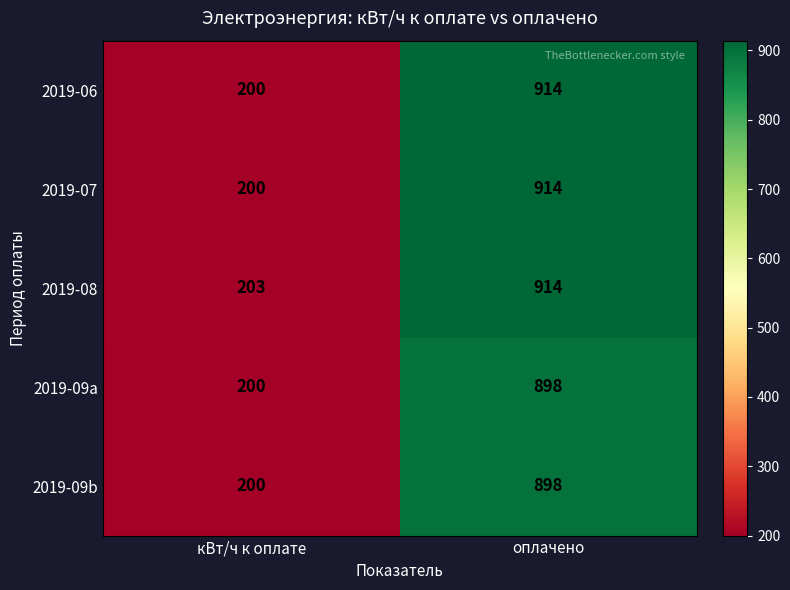

Reading left to right, transcribe all the data shown in this chart.

2019-06: кВт/ч к оплате=200	оплачено=914
2019-07: кВт/ч к оплате=200	оплачено=914
2019-08: кВт/ч к оплате=203	оплачено=914
2019-09a: кВт/ч к оплате=200	оплачено=898
2019-09b: кВт/ч к оплате=200	оплачено=898